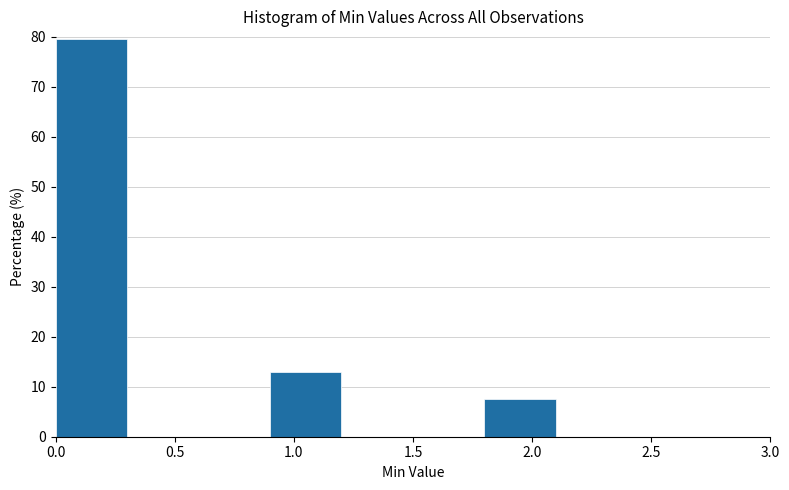

Over which range of the x-axis is the bar tallest?

0.0 to 0.3